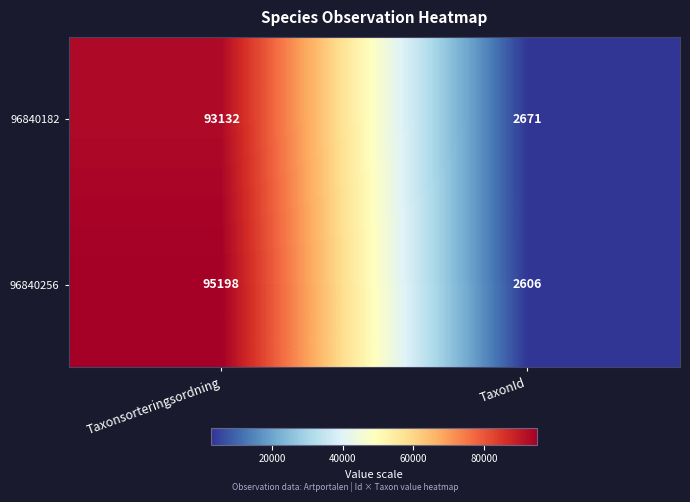

What is the approximate value of 96840256 at TaxonId?

2606